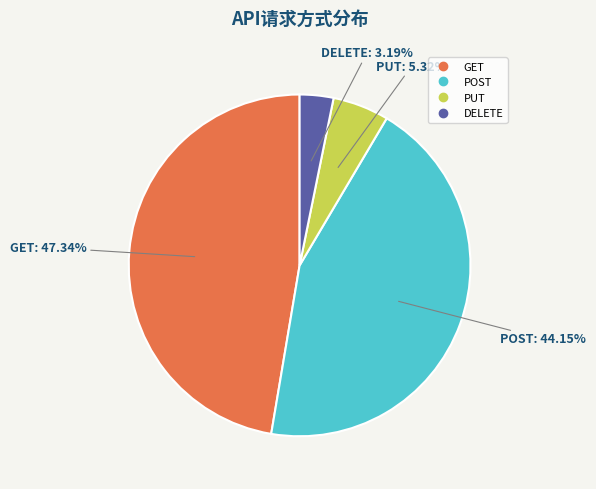

Does any single category account for the majority?

No